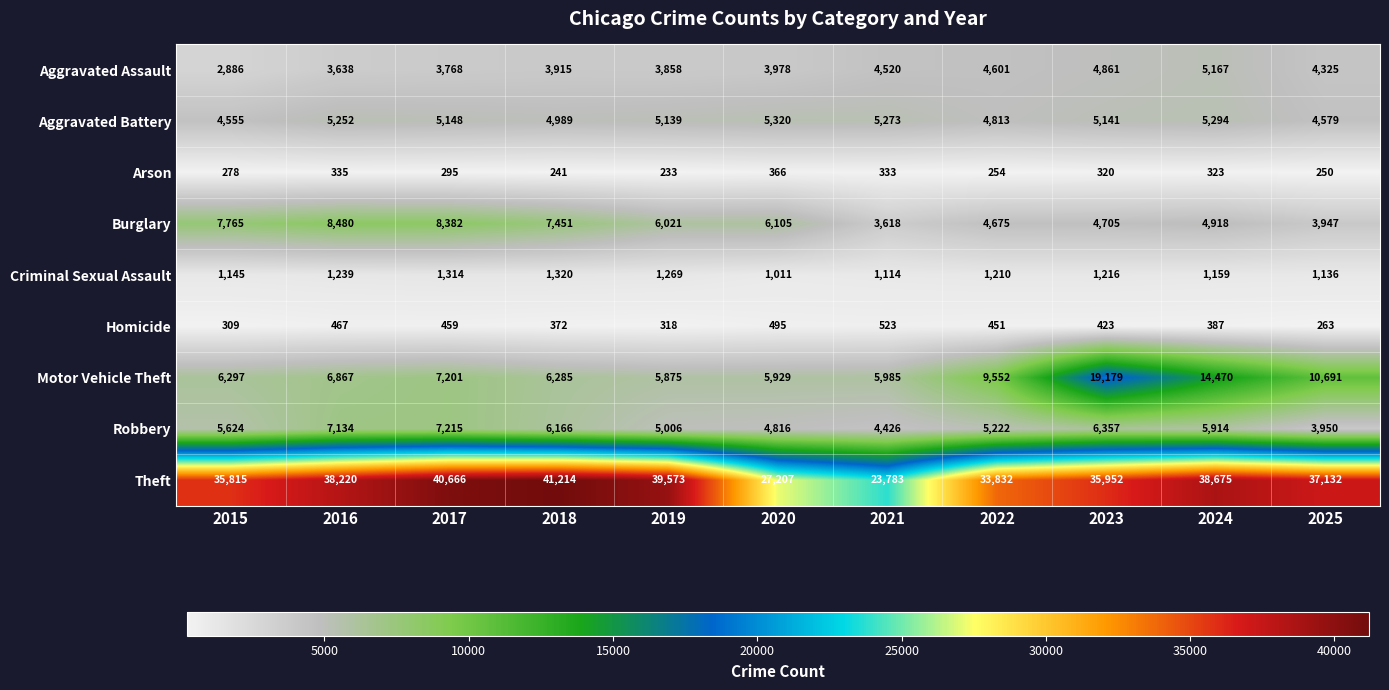

What is the difference between the maximum and second lowest values in the Theft series?

14007